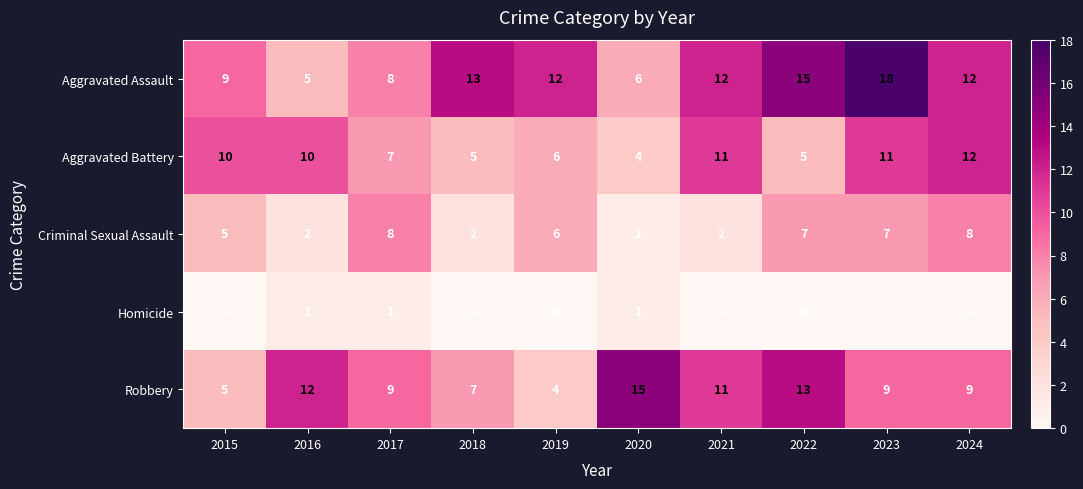

Count the number of data series in this chart.

5